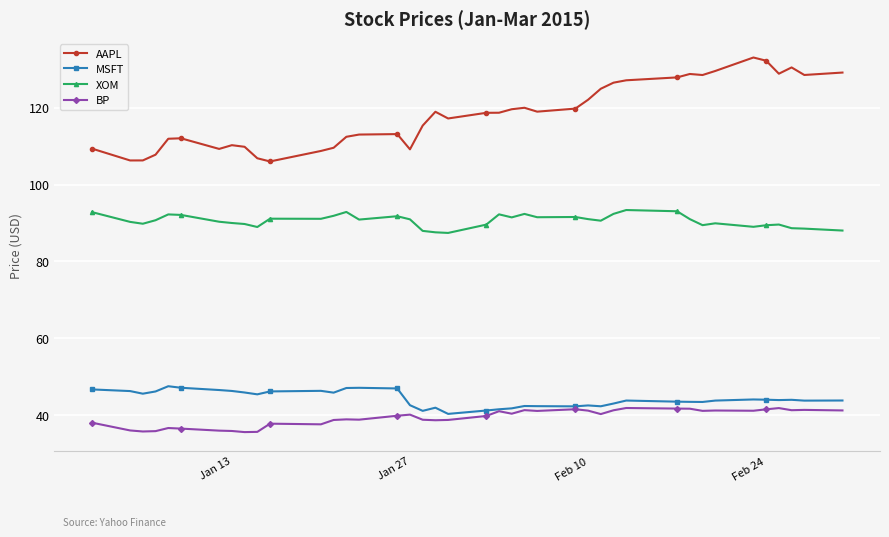

True or false: XOM has more than 2 interior local peaks.

True